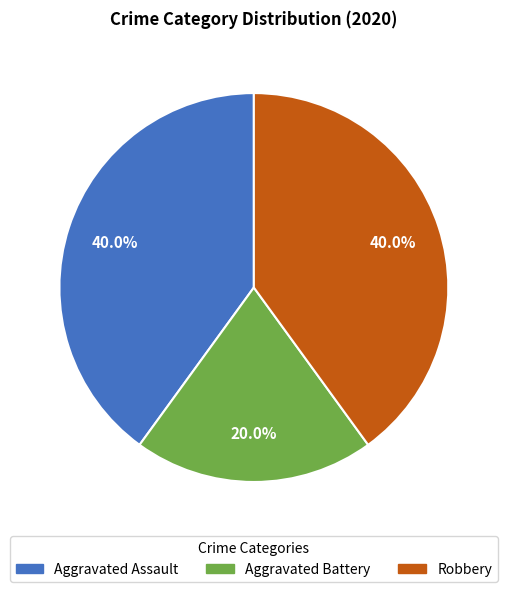

What is the smallest slice in the pie chart?

Aggravated Battery